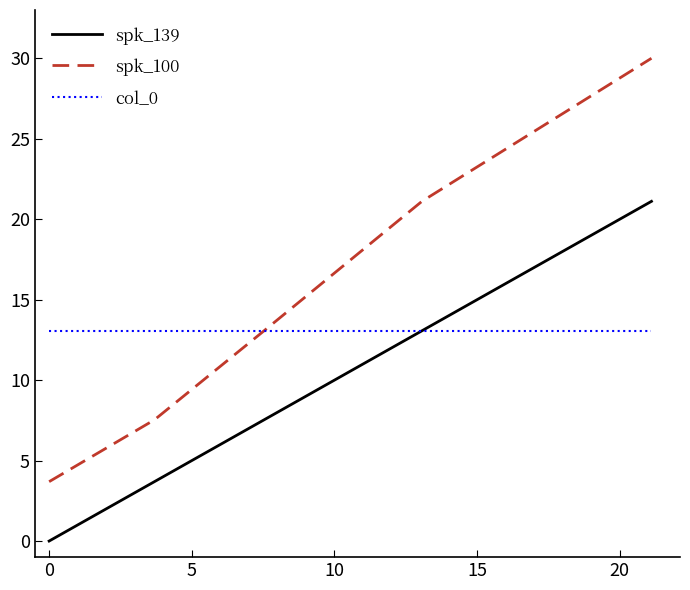

True or false: spk_139 and spk_100 cross at least once.

False